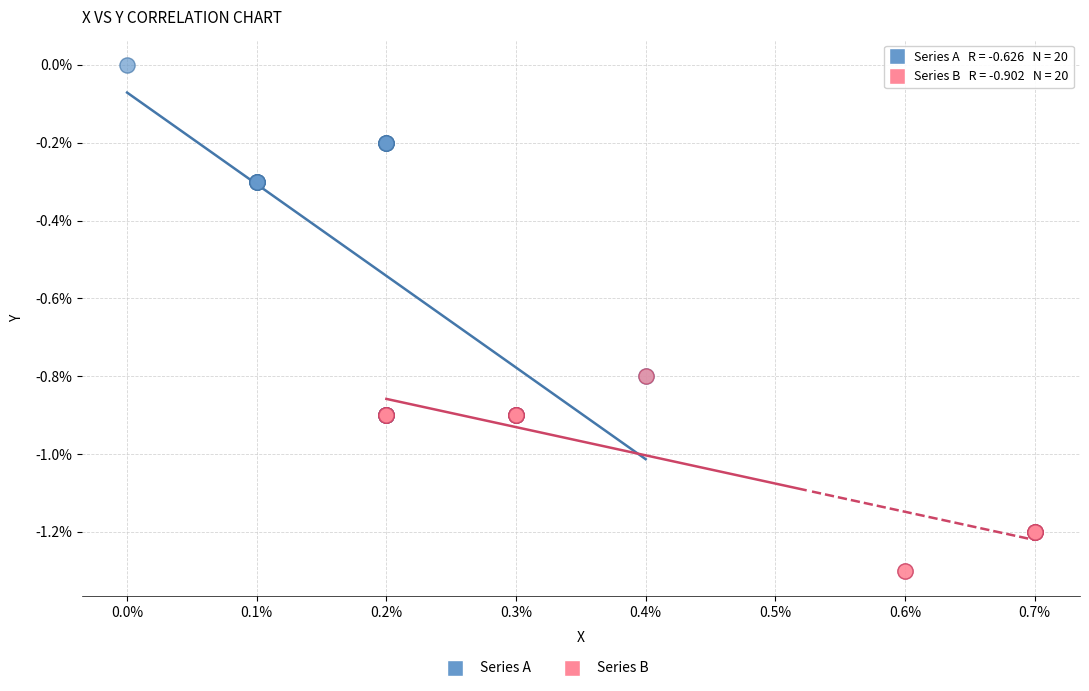

Which series contains the lowest Y value?

Series B